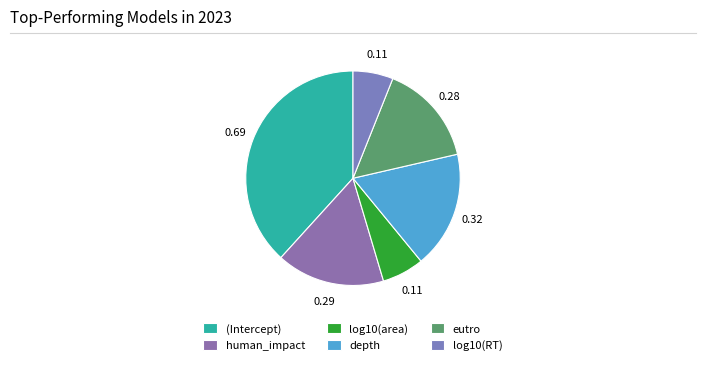

How many slices are in this pie chart?

6